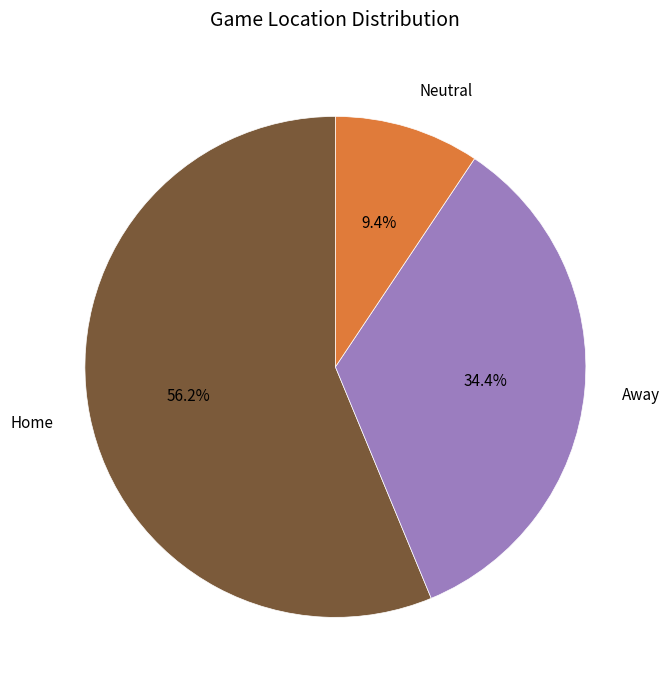

What is the smallest slice in the pie chart?

Neutral